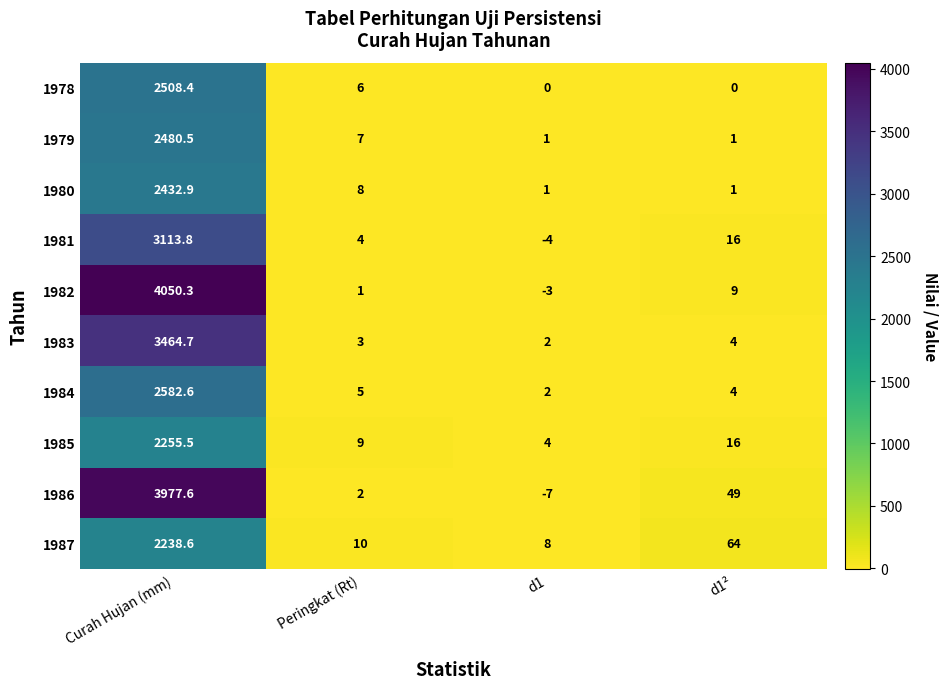

What is the smallest value displayed?

-7.0